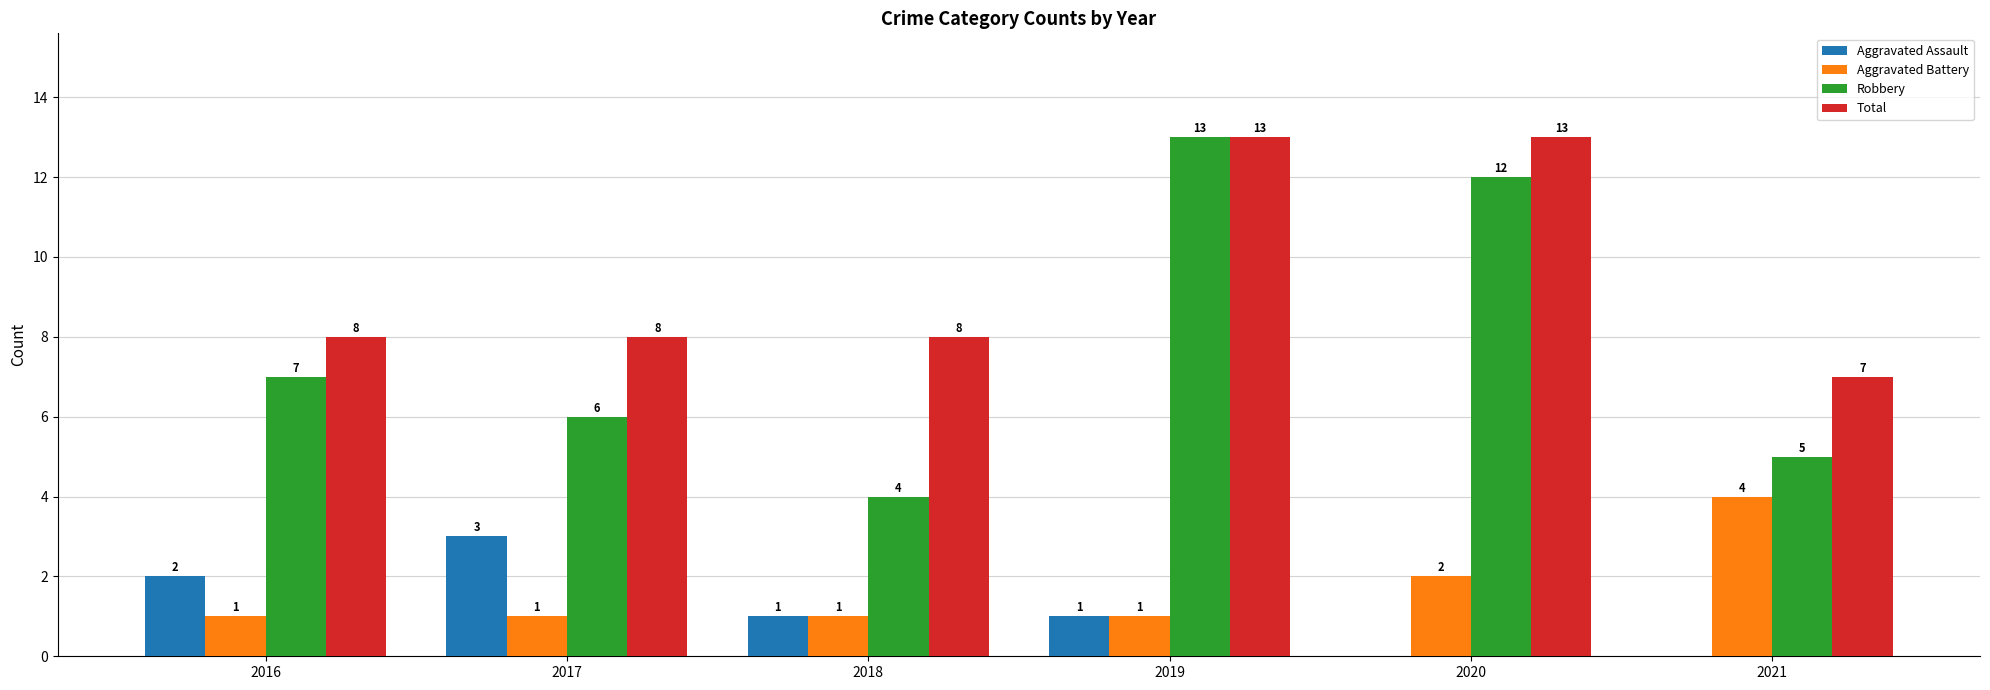

At which category is the sum across all series the highest?

2019